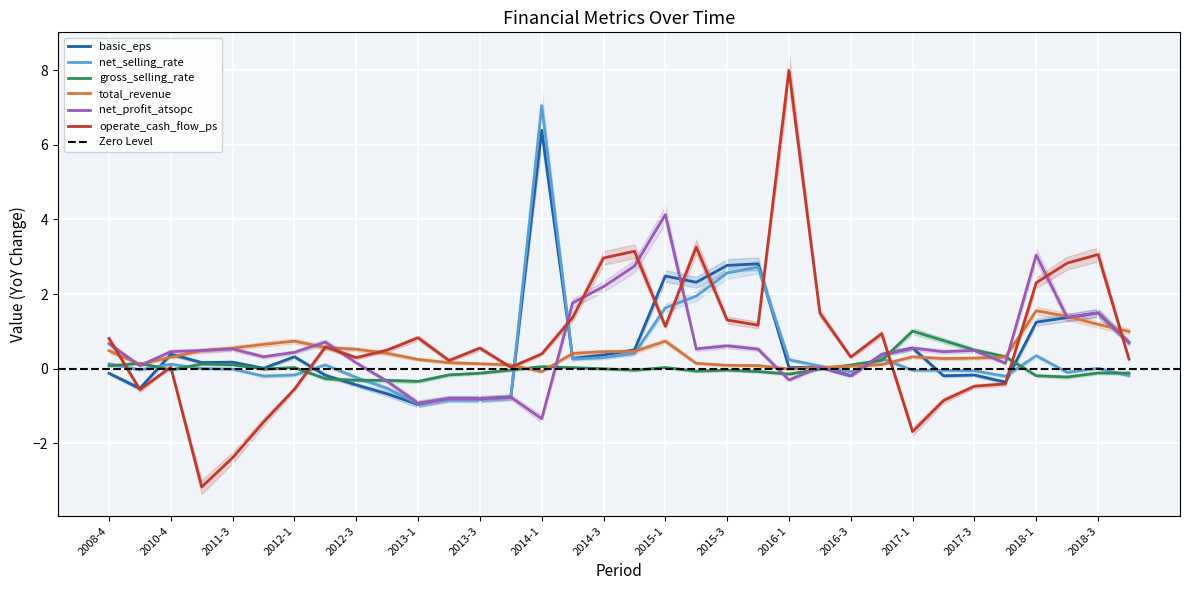

True or false: net_profit_atsopc and operate_cash_flow_ps cross at least once.

True